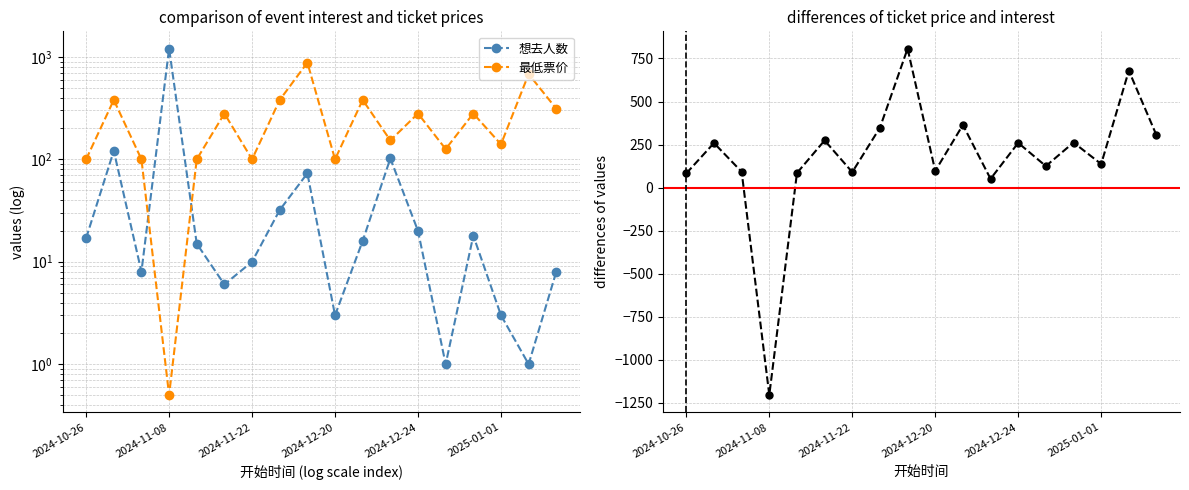

Between 9 and 7, which is larger?

7